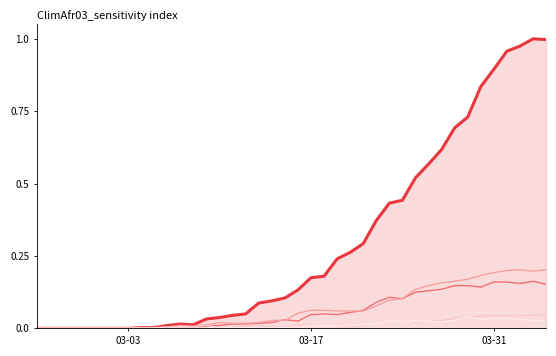

Reading right to left, list all the values displayed in this chart.

CH: 1.0	1.0	1.0	1.0	0.9	0.8	0.7	0.7	0.6	0.6	0.5	0.4	0.4	0.4	0.3	0.3	0.2	0.2	0.2	0.1	0.1	0.1	0.1	0.1	0.0	0.0	0.0	0.0	0.0	0.0	0.0	0.0	0.0	0.0	0.0	0.0	0.0	0.0	0.0	0.0
GE: 0.2	0.2	0.2	0.2	0.2	0.1	0.1	0.1	0.1	0.1	0.1	0.1	0.1	0.1	0.1	0.1	0.0	0.1	0.0	0.0	0.0	0.0	0.0	0.0	0.0	0.0	0.0	0.0	0.0	0.0	0.0	0.0	0.0	0.0	0.0	0.0	0.0	0.0	0.0	0.0
VD: 0.2	0.2	0.2	0.2	0.2	0.2	0.2	0.2	0.2	0.1	0.1	0.1	0.1	0.1	0.1	0.1	0.1	0.1	0.1	0.1	0.0	0.0	0.0	0.0	0.0	0.0	0.0	0.0	0.0	0.0	0.0	0.0	0.0	0.0	0.0	0.0	0.0	0.0	0.0	0.0
BL: 0.0	0.0	0.0	0.0	0.0	0.0	0.0	0.0	0.0	0.0	0.0	0.0	0.0	0.0	0.0	0.0	0.0	0.0	0.0	0.0	0.0	0.0	0.0	0.0	0.0	0.0	0.0	0.0	0.0	0.0	0.0	0.0	0.0	0.0	0.0	0.0	0.0	0.0	0.0	0.0
VS: 0.1	0.1	0.1	0.1	0.1	0.1	0.1	0.0	0.0	0.0	0.0	0.0	0.0	0.0	0.0	0.0	0.0	0.0	0.0	0.0	0.0	0.0	0.0	0.0	0.0	0.0	0.0	0.0	0.0	0.0	0.0	0.0	0.0	0.0	0.0	0.0	0.0	0.0	0.0	0.0
NE: 0.0	0.0	0.0	0.0	0.0	0.0	0.0	0.0	0.0	0.0	0.0	0.0	0.0	0.0	0.0	0.0	0.0	0.0	0.0	0.0	0.0	0.0	0.0	0.0	0.0	0.0	0.0	0.0	0.0	0.0	0.0	0.0	0.0	0.0	0.0	0.0	0.0	0.0	0.0	0.0